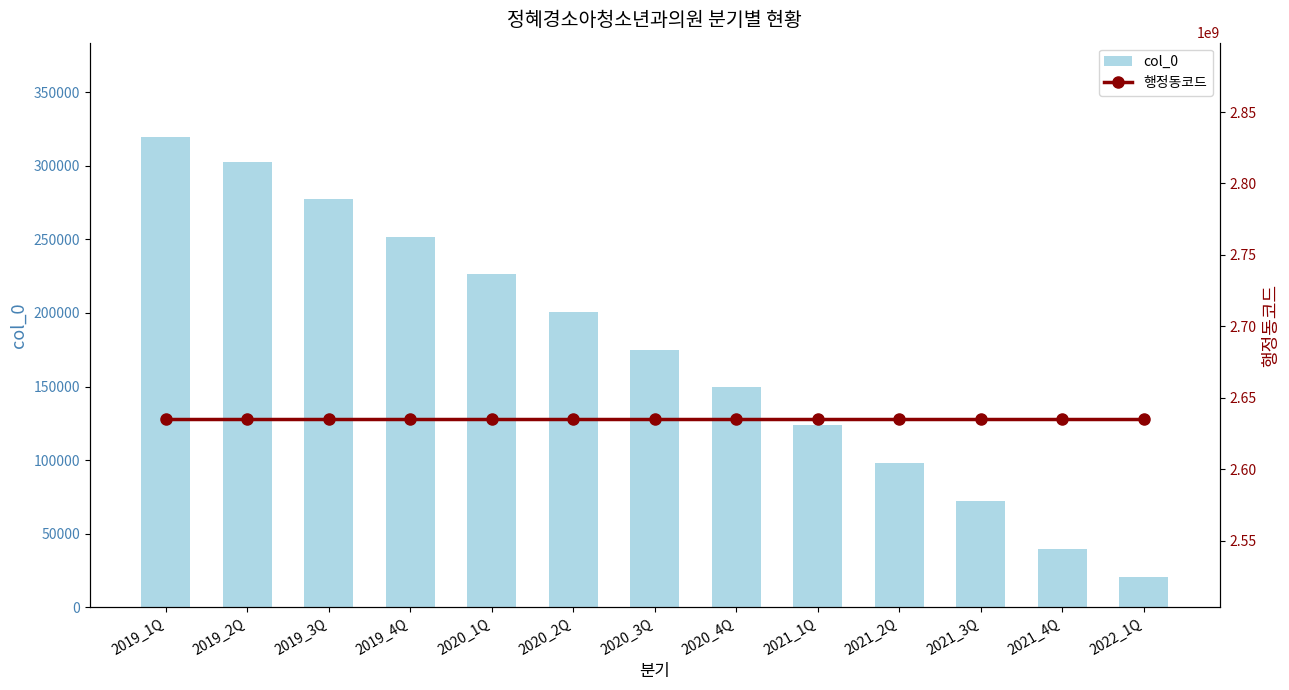

What position from the left is 2021_3Q?

11